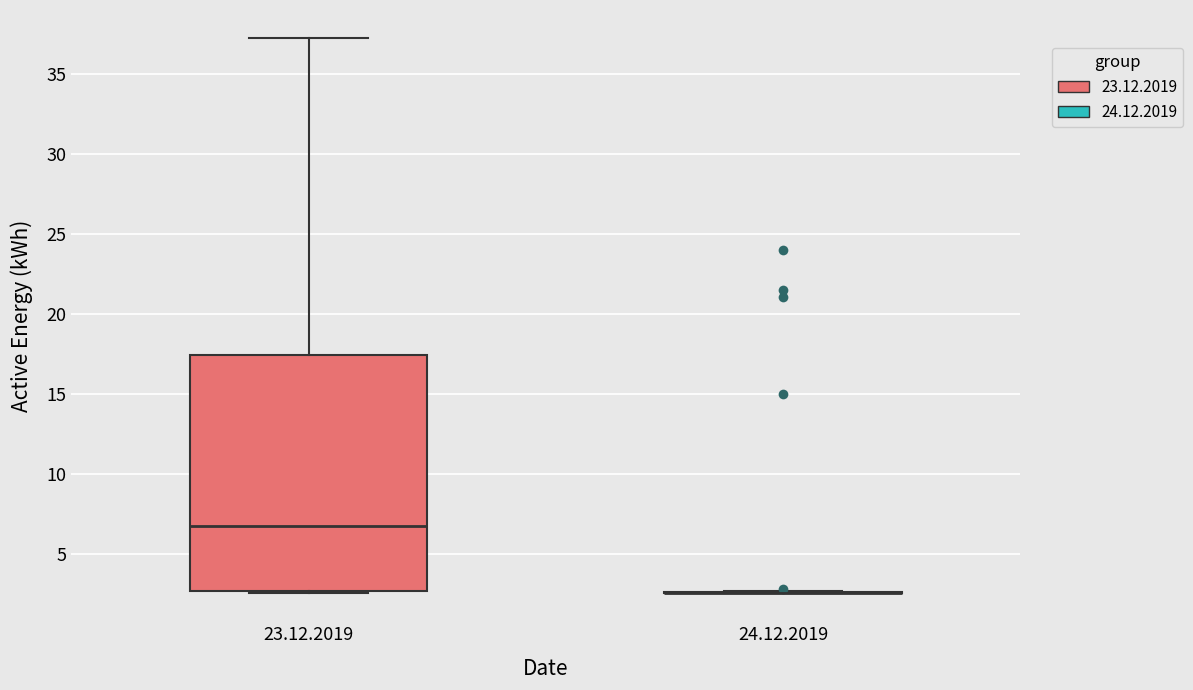

Reading left to right, transcribe this box plot: for each box, give where its median line is, the range the box spans, and where its two whiskers end, as read against the y-axis. The values are not printed on the chart, so give them approximately, as read against the axis.

23.12.2019: median 6.5, box 2.5 to 17.5, whiskers 2.5 to 37.5
24.12.2019: box collapsed to a line at 2.5, whiskers 2.5 to 2.5